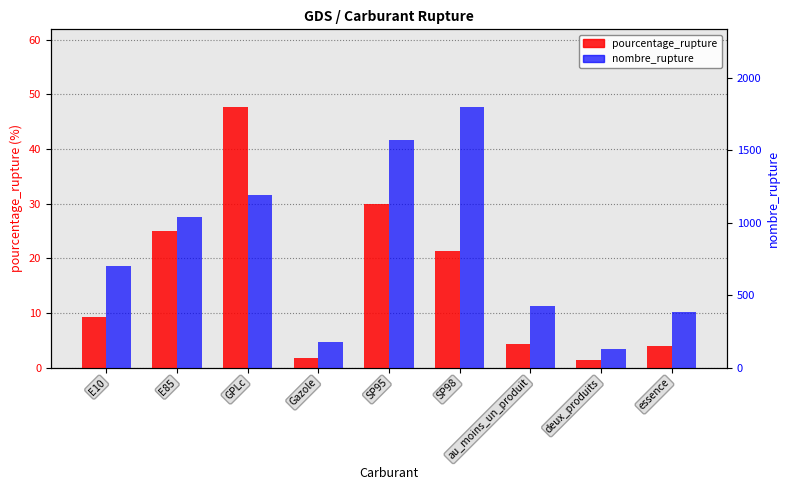

Read the nombre_rupture value at SP95.

1571.0